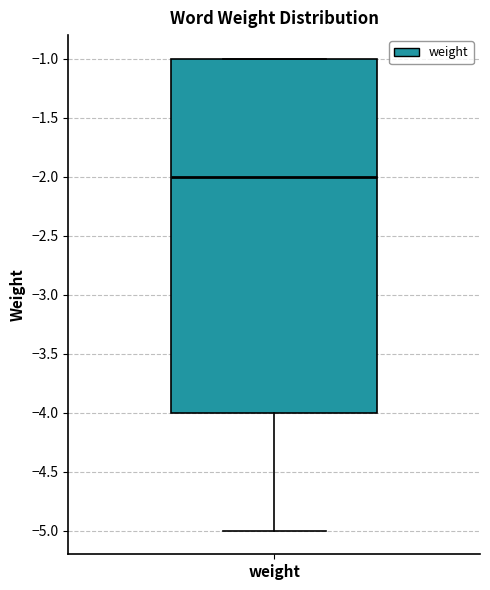

Where does the lower whisker of the box for weight end on the y-axis? The values are not printed on the chart, so give them approximately, as read against the axis.

-5